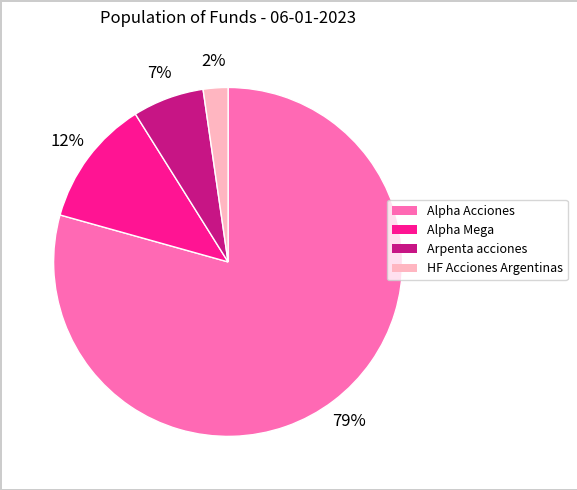

Count the number of slices in the pie.

4